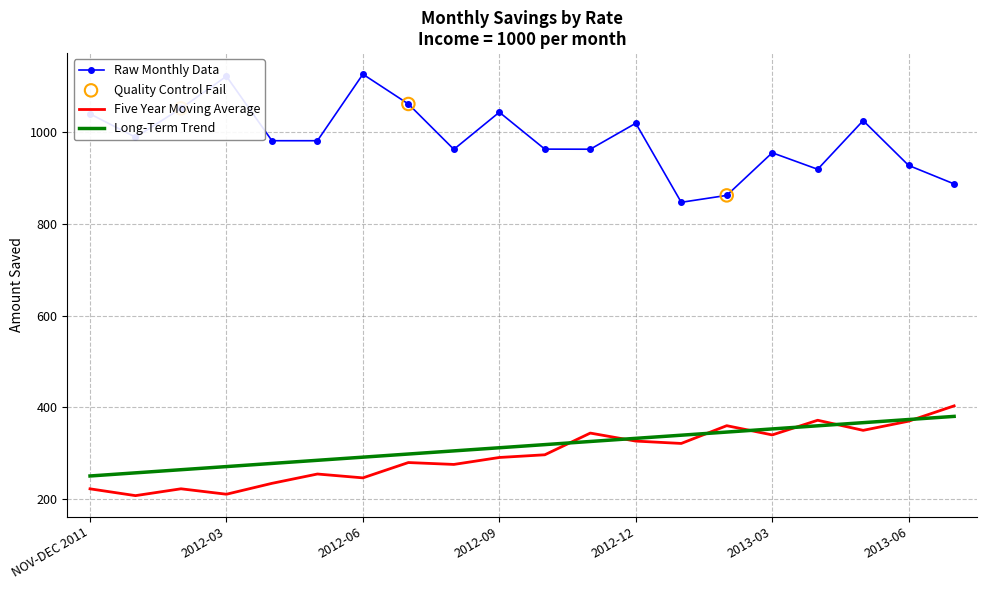

Which series has the largest total across all categories?

Raw Monthly Data